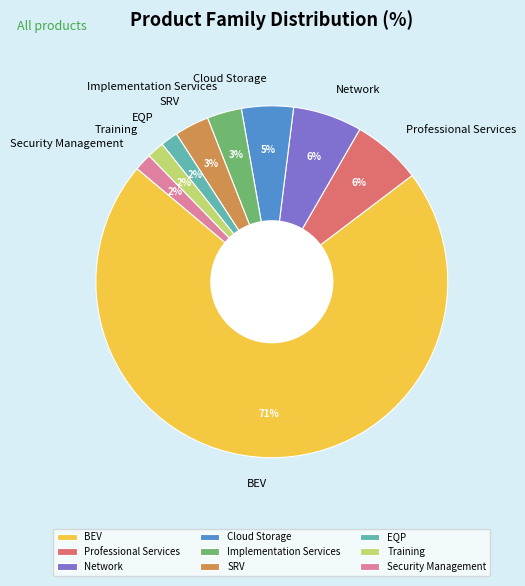

Which slice is the largest?

BEV